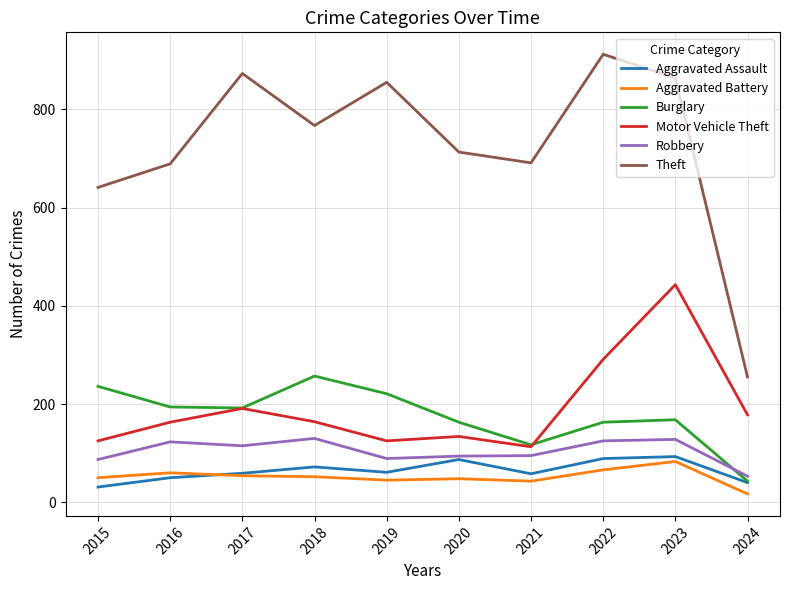

Is this an area chart (filled region under the line)?

No